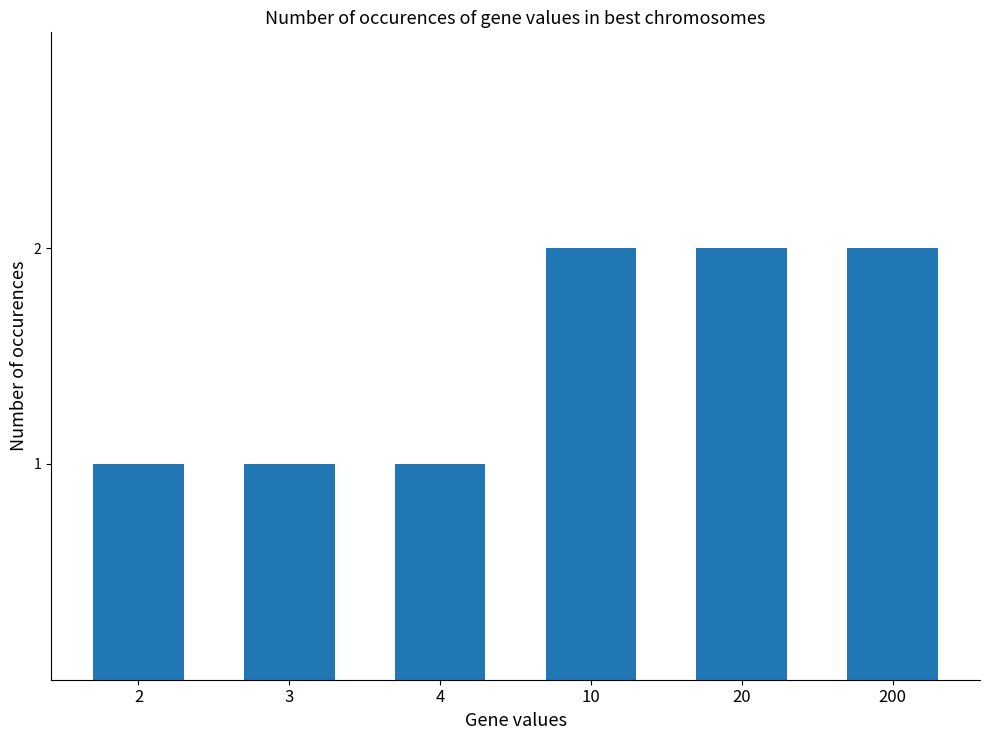

Does the chart contain any negative values?

No